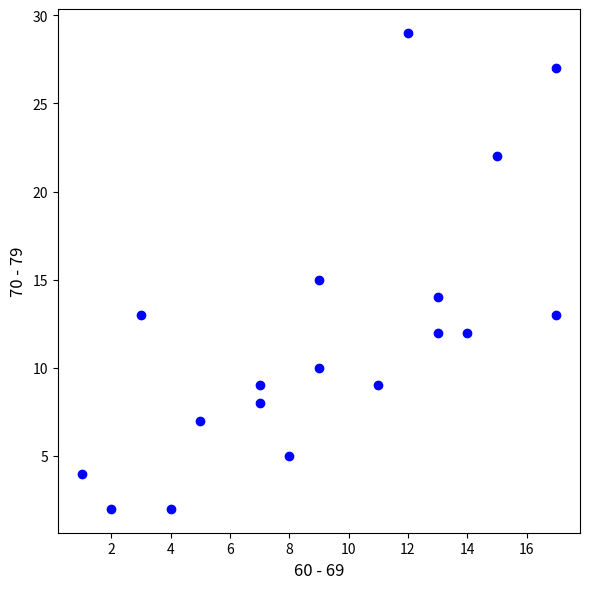

What is the range of X values (max minus min)?

16